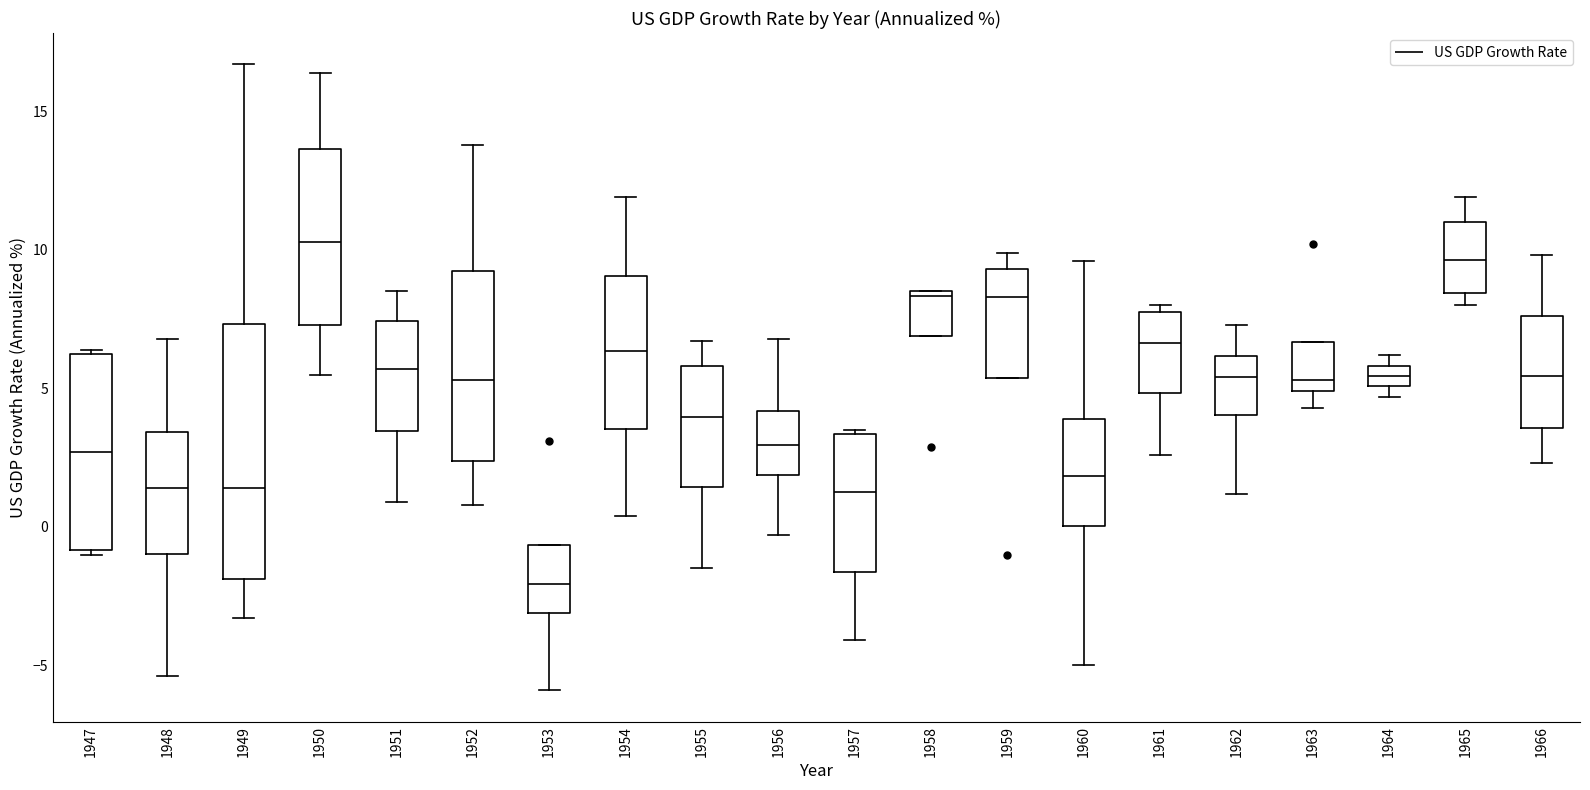

Where is the lower edge of the box at x = 1947 on the y-axis? The values are not printed on the chart, so give them approximately, as read against the axis.

-1.0